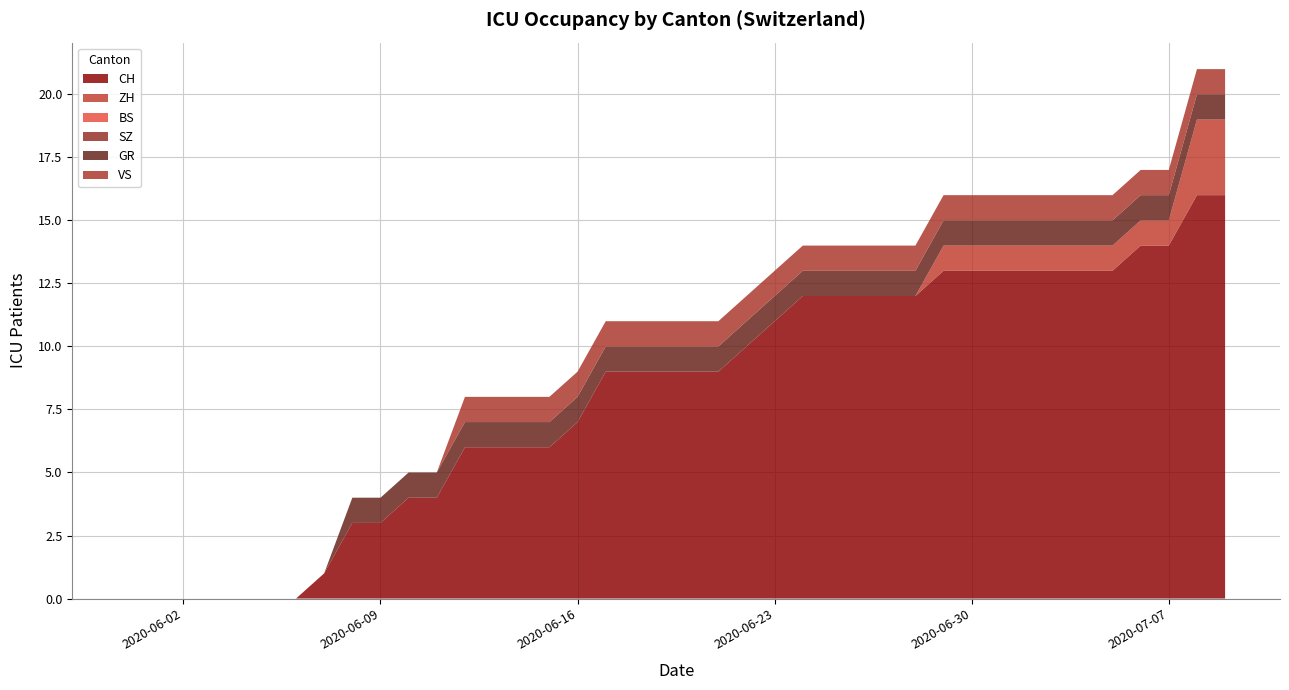

Reading left to right, what are all the values shown in this chart?

CH: 0	0	0	0	0	0	0	1	3	3	4	4	6	6	6	6	7	9	9	9	9	9	10	11	12	12	12	12	12	13	13	13	13	13	13	13	14	14	16	16
ZH: 0	0	0	0	0	0	0	0	0	0	0	0	0	0	0	0	0	0	0	0	0	0	0	0	0	0	0	0	0	1	1	1	1	1	1	1	1	1	3	3
BS: 0	0	0	0	0	0	0	0	0	0	0	0	0	0	0	0	0	0	0	0	0	0	0	0	0	0	0	0	0	0	0	0	0	0	0	0	0	0	0	0
SZ: 0	0	0	0	0	0	0	0	0	0	0	0	0	0	0	0	0	0	0	0	0	0	0	0	0	0	0	0	0	0	0	0	0	0	0	0	0	0	0	0
GR: 0	0	0	0	0	0	0	0	1	1	1	1	1	1	1	1	1	1	1	1	1	1	1	1	1	1	1	1	1	1	1	1	1	1	1	1	1	1	1	1
VS: 0	0	0	0	0	0	0	0	0	0	0	0	1	1	1	1	1	1	1	1	1	1	1	1	1	1	1	1	1	1	1	1	1	1	1	1	1	1	1	1